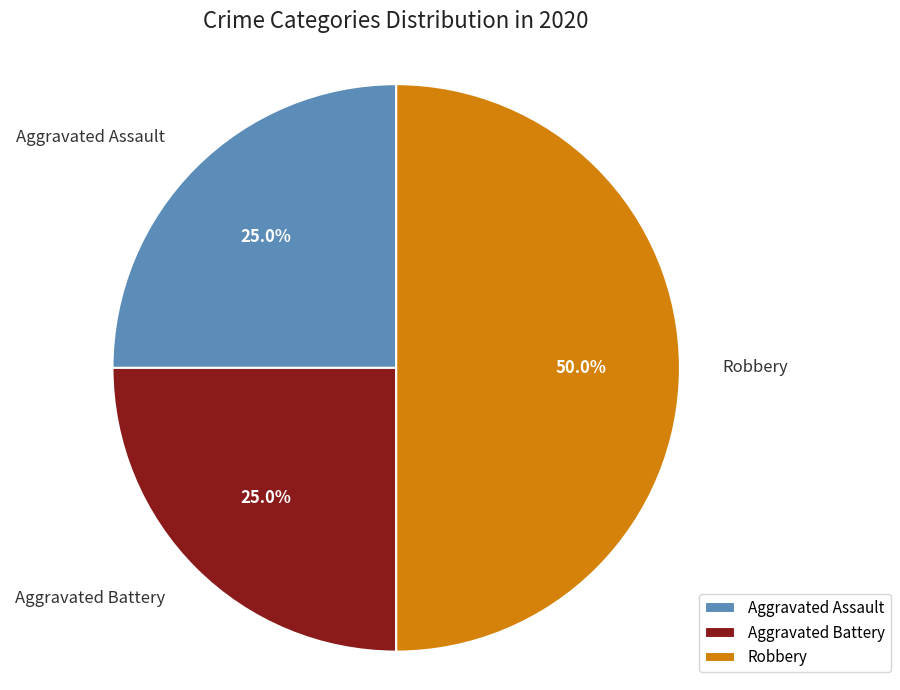

To the nearest percent, what is the difference between the largest and smallest slice percentages?

25%